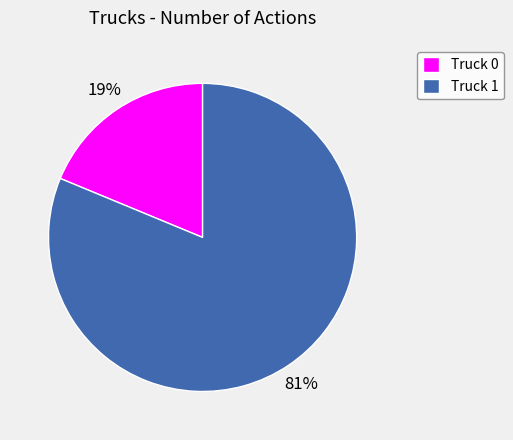

To the nearest percent, what is the difference between the largest and smallest slice percentages?

62%